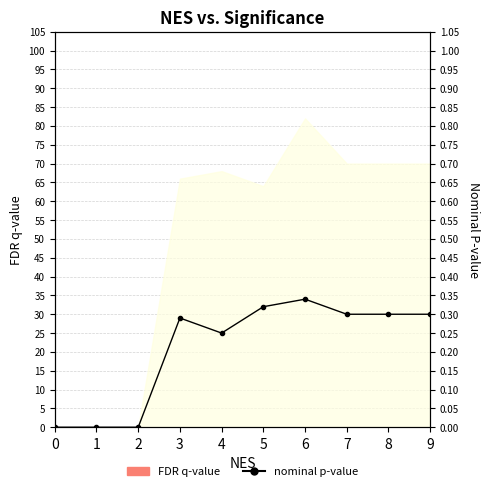

At which category does the chart reach its peak across all series?

6